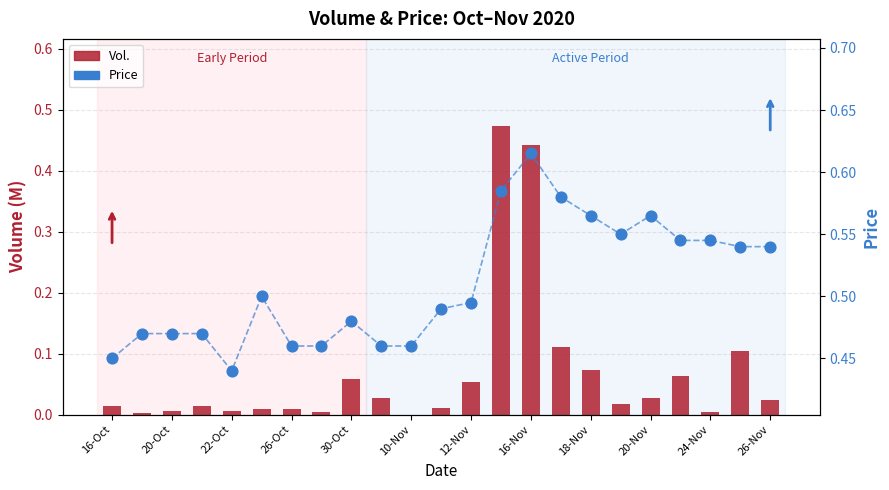

At how many categories does at least one series exceed 0?

23